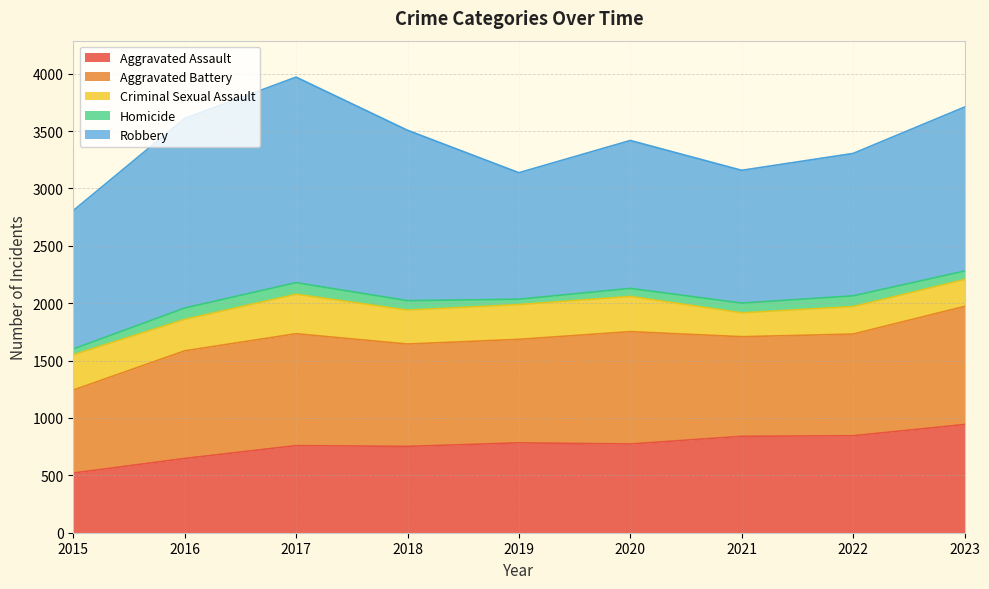

What is the value of the Aggravated Battery point at the 6th from the left?

979